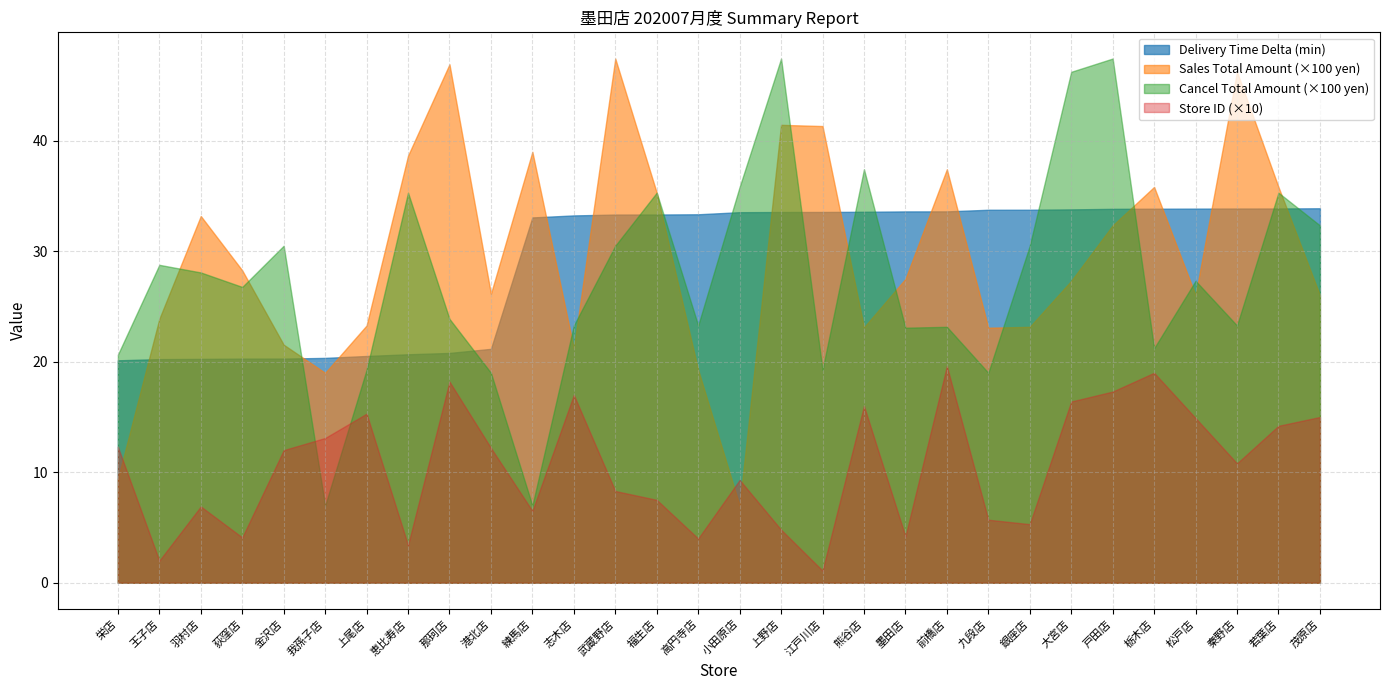

Between which two adjacent categories do total_amount_sales and total_amount_cancel first intersect?

王子店 and 羽村店